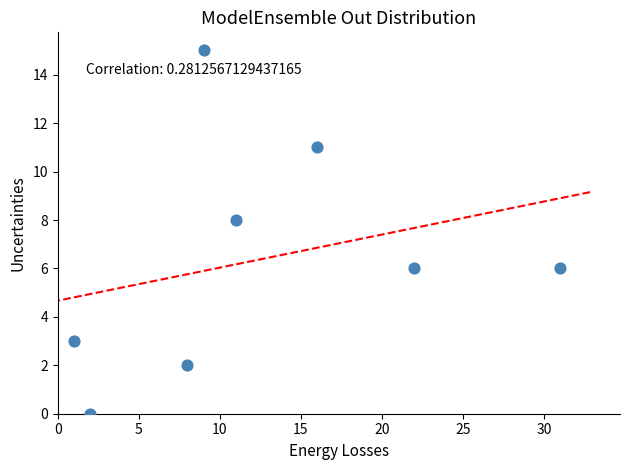

What is the average X value?

12